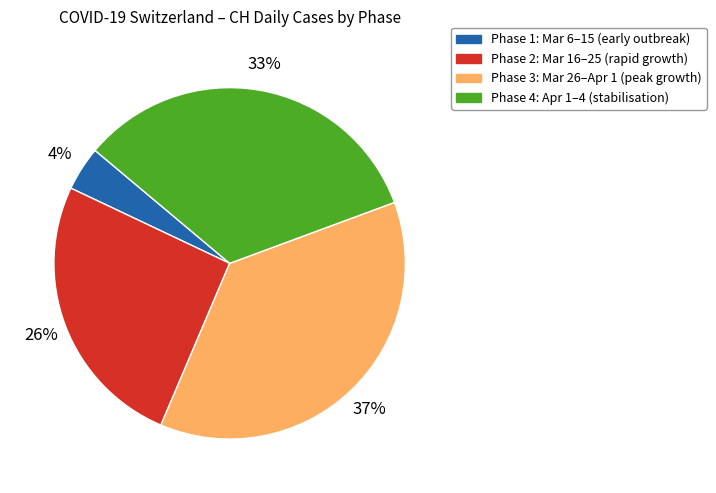

Is there a majority slice in this chart?

No